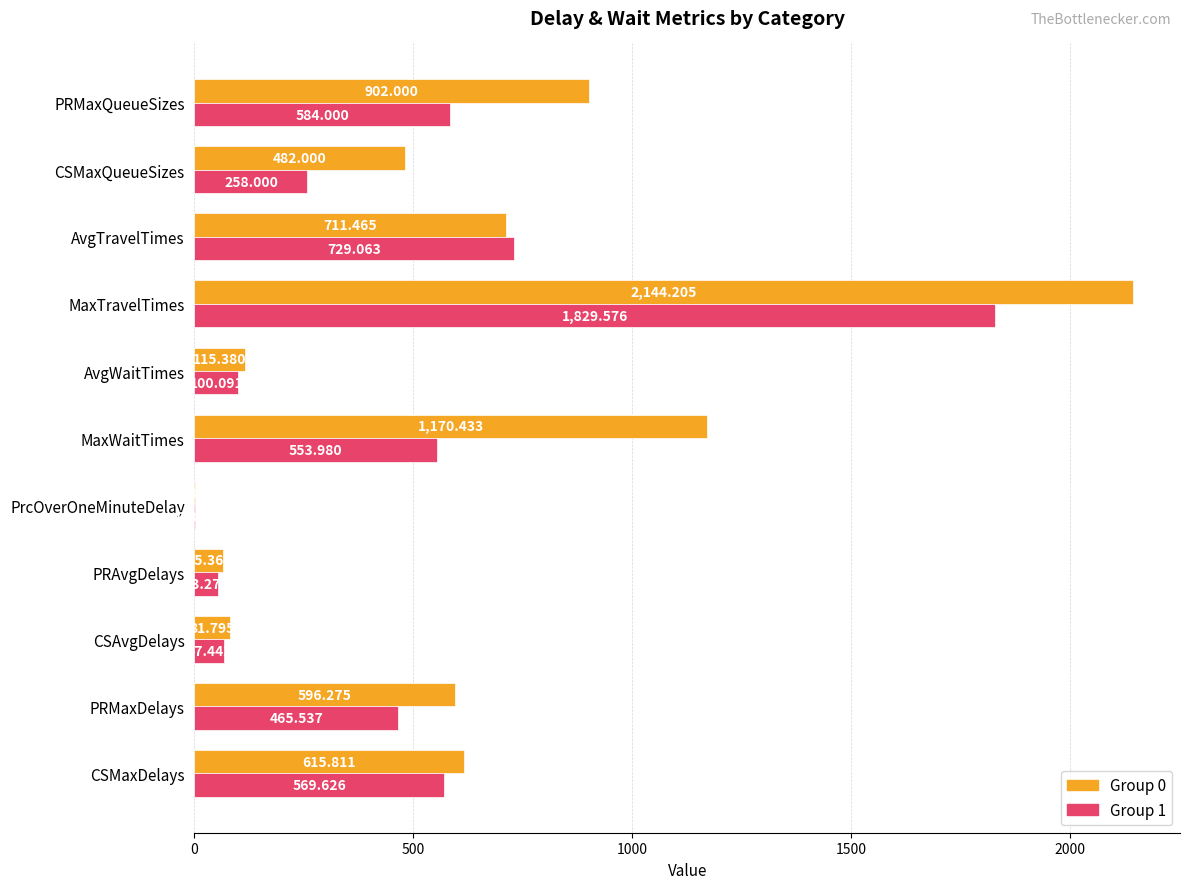

At which category is the sum across all series the highest?

MaxTravelTimes